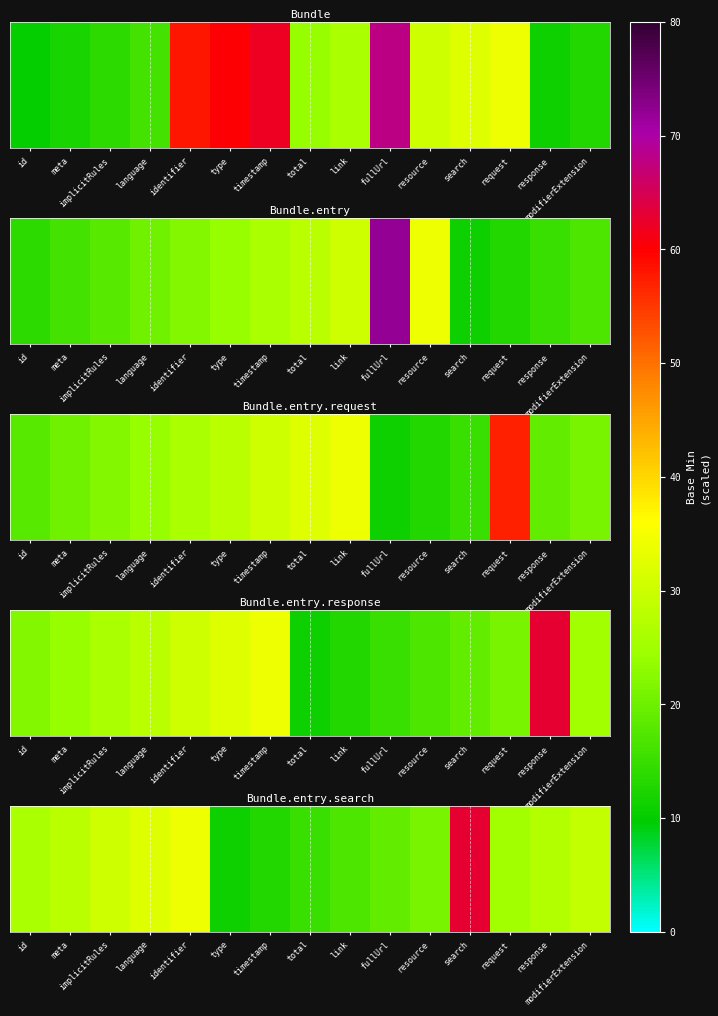

List the labels in order of value, smallest first.

type, timestamp, total, link, fullUrl, resource, request, id, response, meta, modifierExtension, implicitRules, language, identifier, search